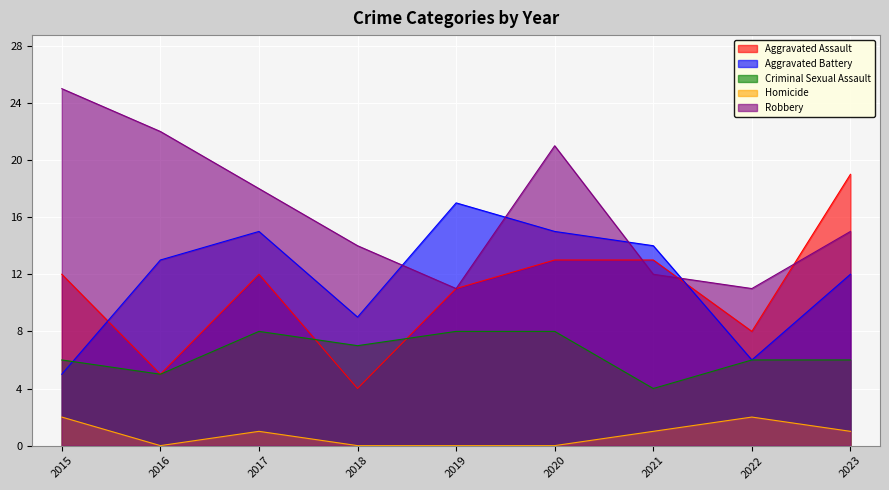

Which series has the widest spread of values?

Aggravated Assault